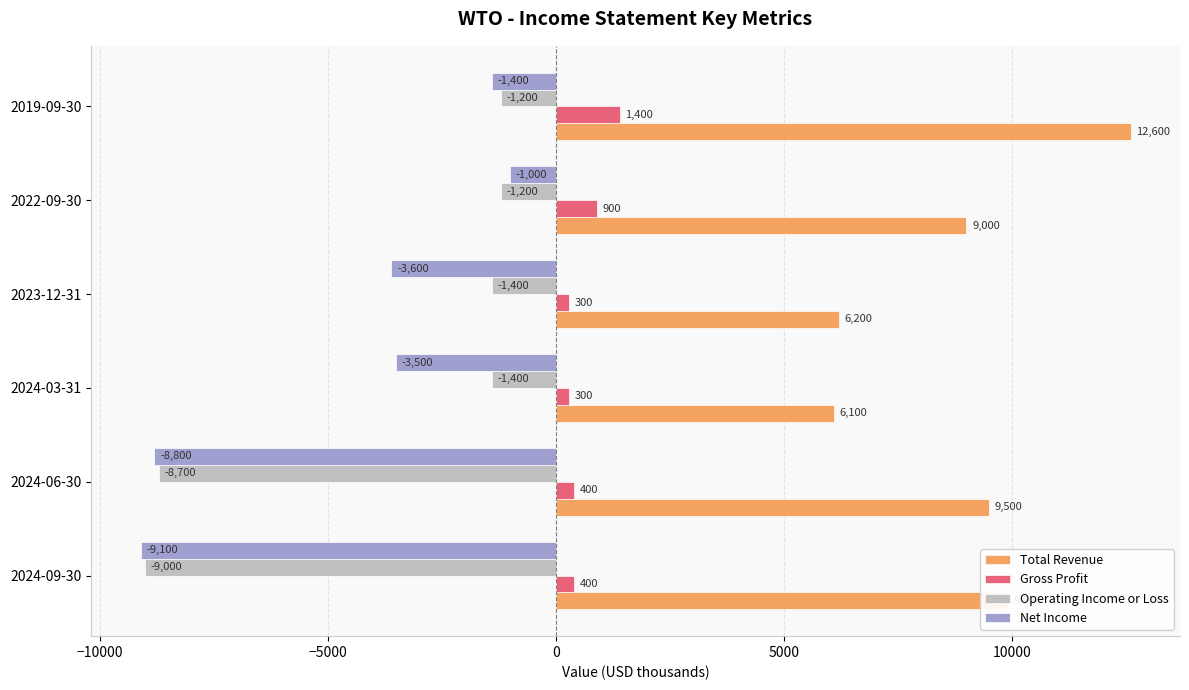

Which category has the lowest value across all series?

2024-09-30